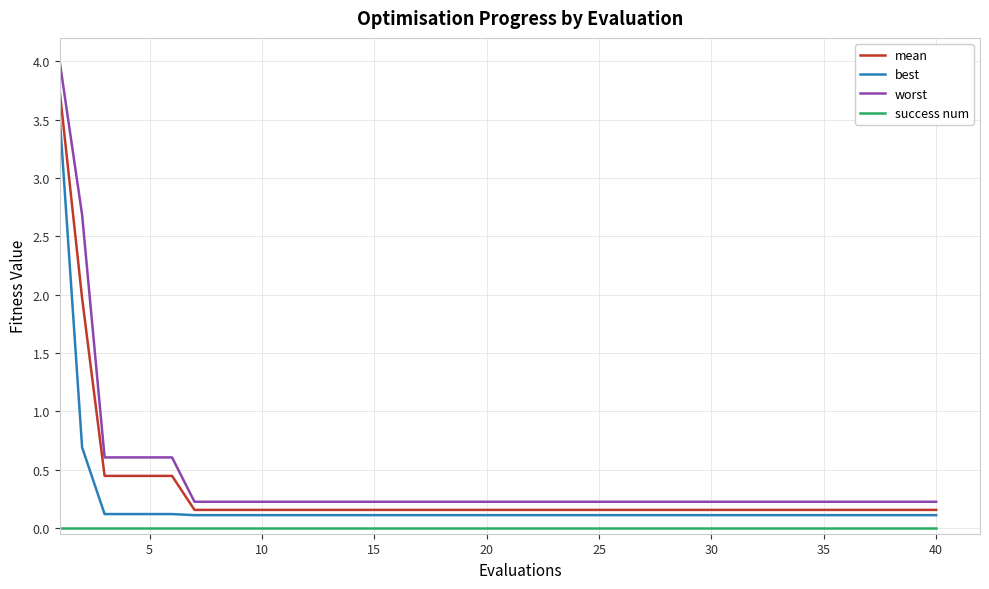

True or false: best and worst intersect in this chart.

False